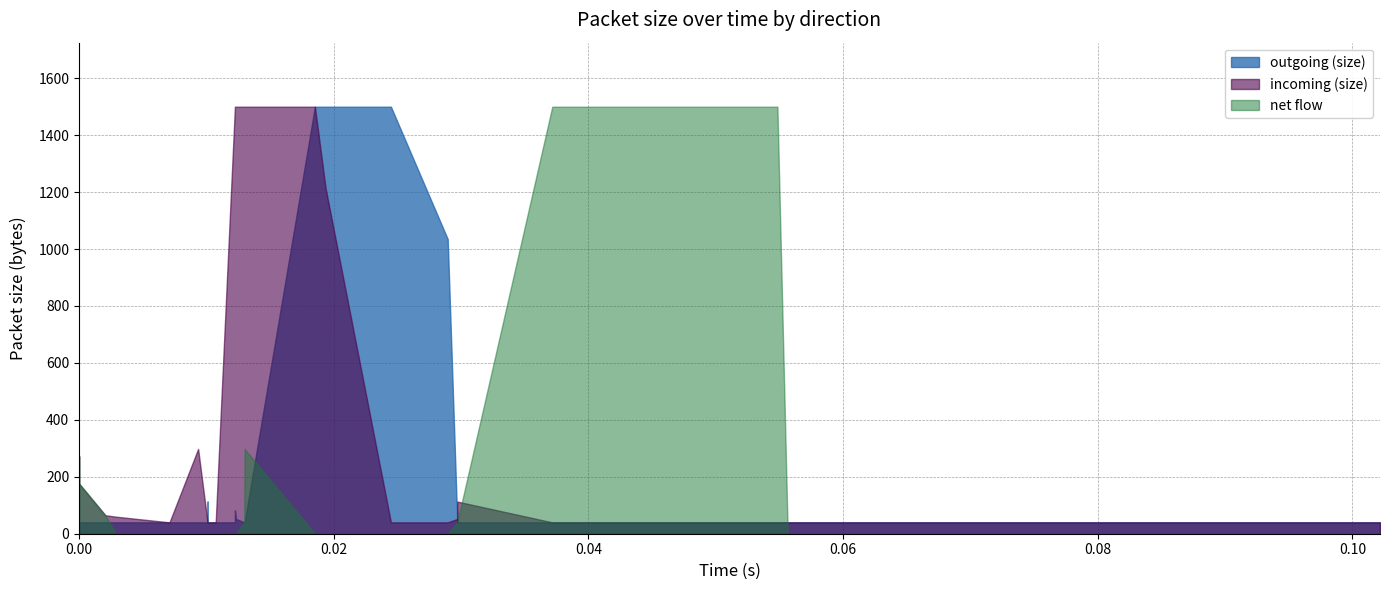

At 15, list the series in order from largest to smallest.

outgoing (size), incoming (size), net flow